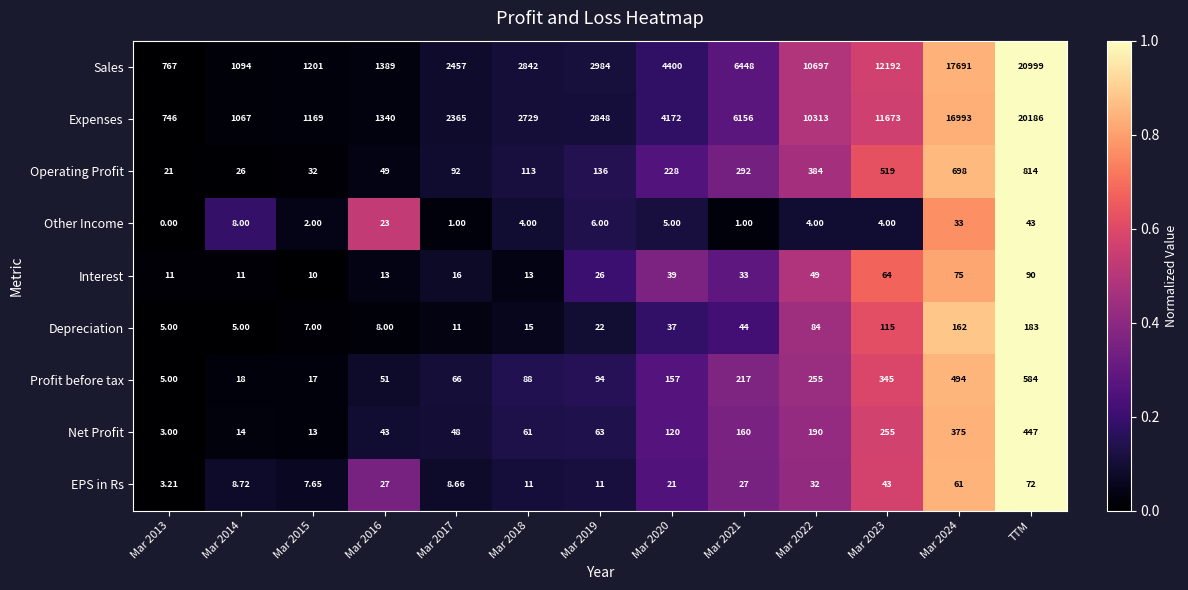

Which series has the largest total across all categories?

Sales